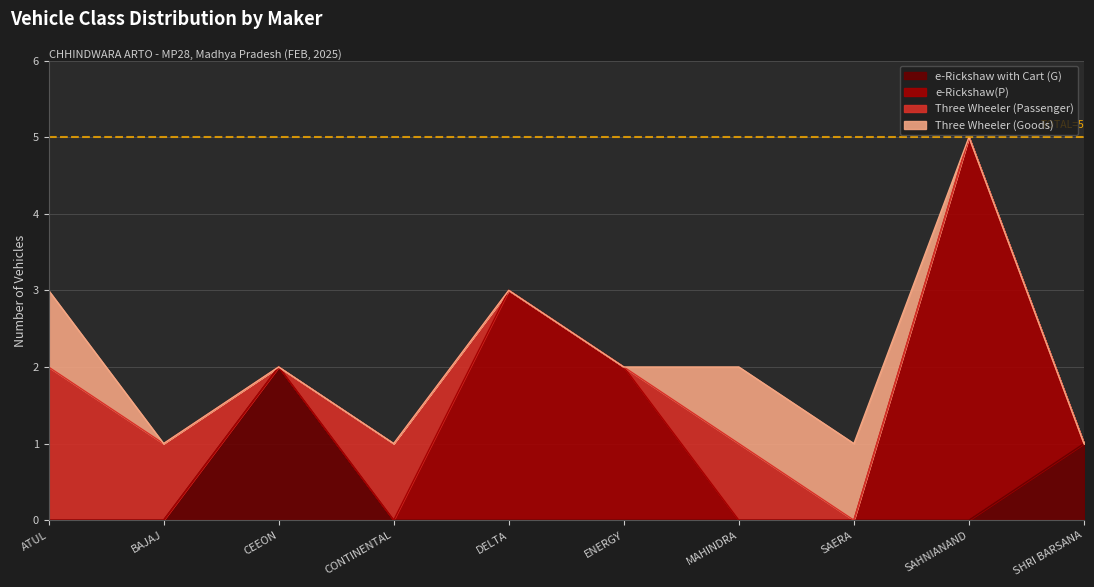

Is it true that Three Wheeler (Goods) equals 1 at MAHINDRA LAST MILE MOBILITY LTD?

True